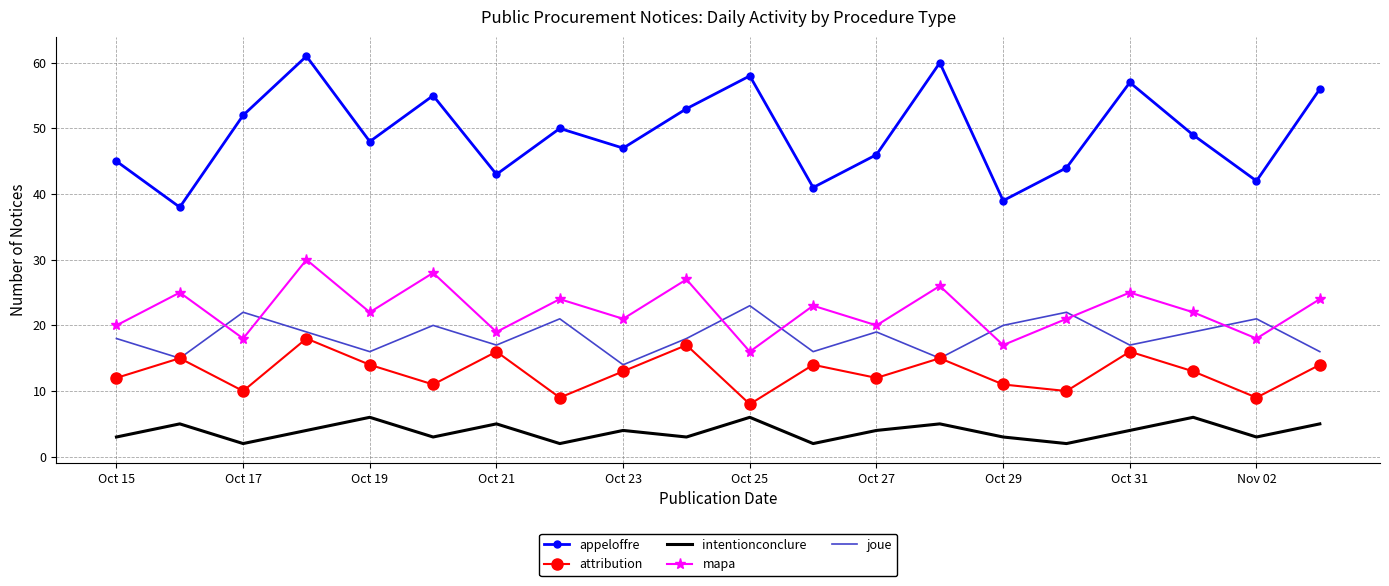

True or false: joue and intentionconclure cross at least once.

False